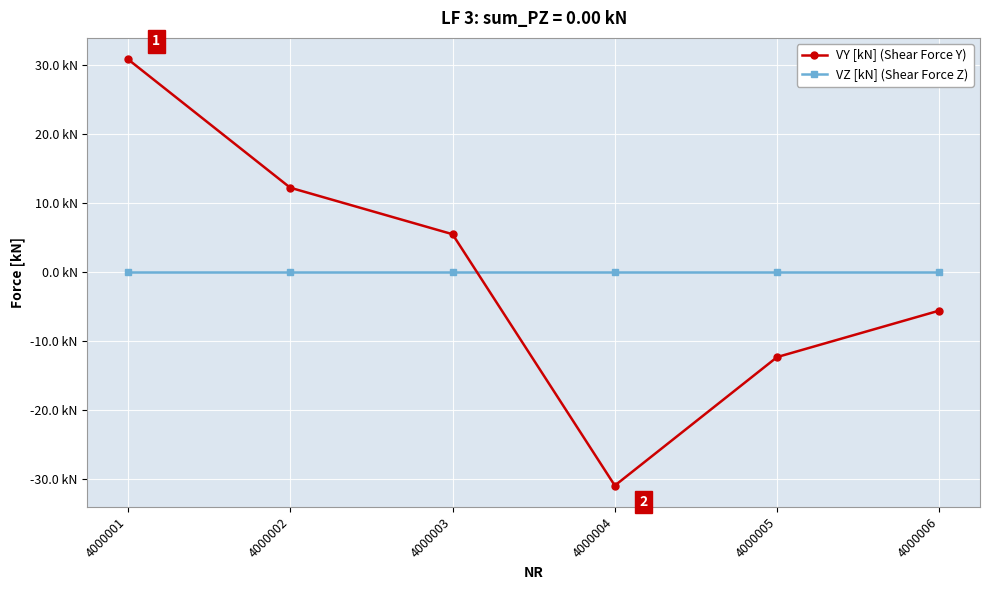

What is the greatest value displayed?

30.9